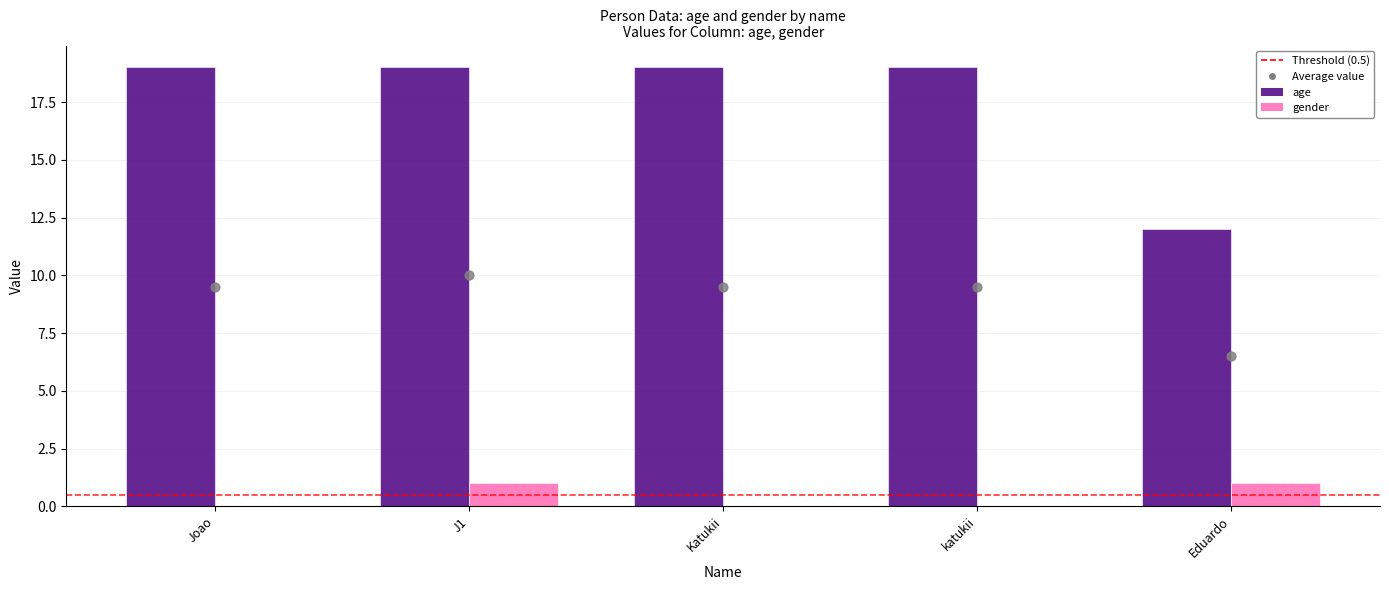

Which series has the largest total across all categories?

age